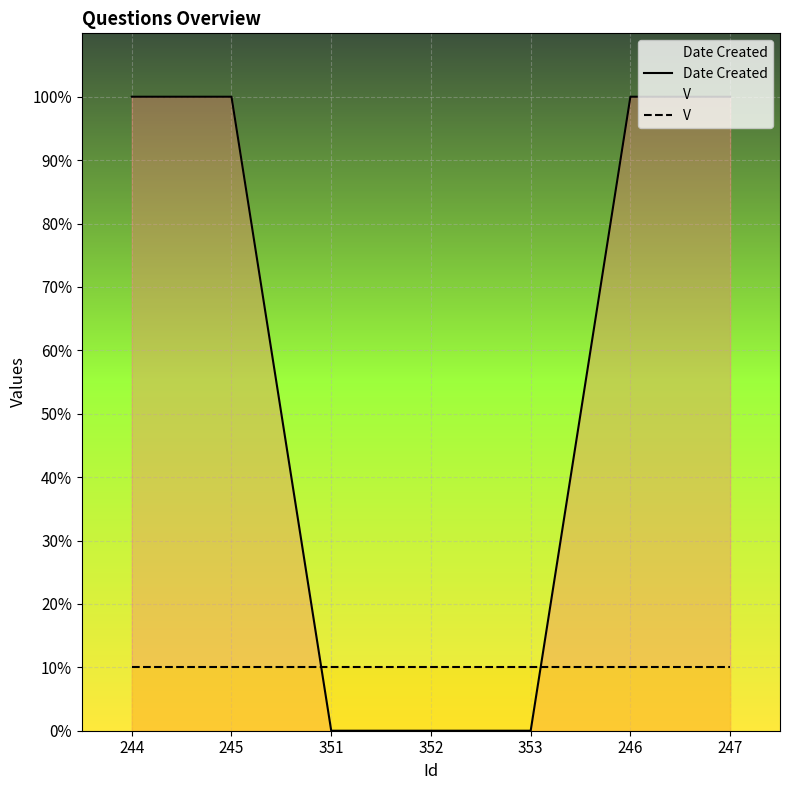

True or false: V and Date Created cross at least once.

True